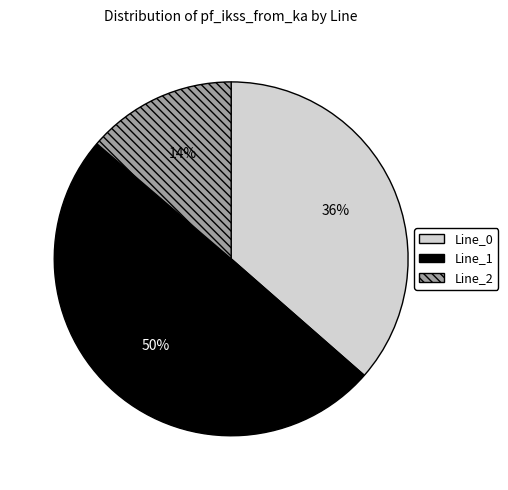

Which has a higher value, Line_0 or Line_1?

Line_1